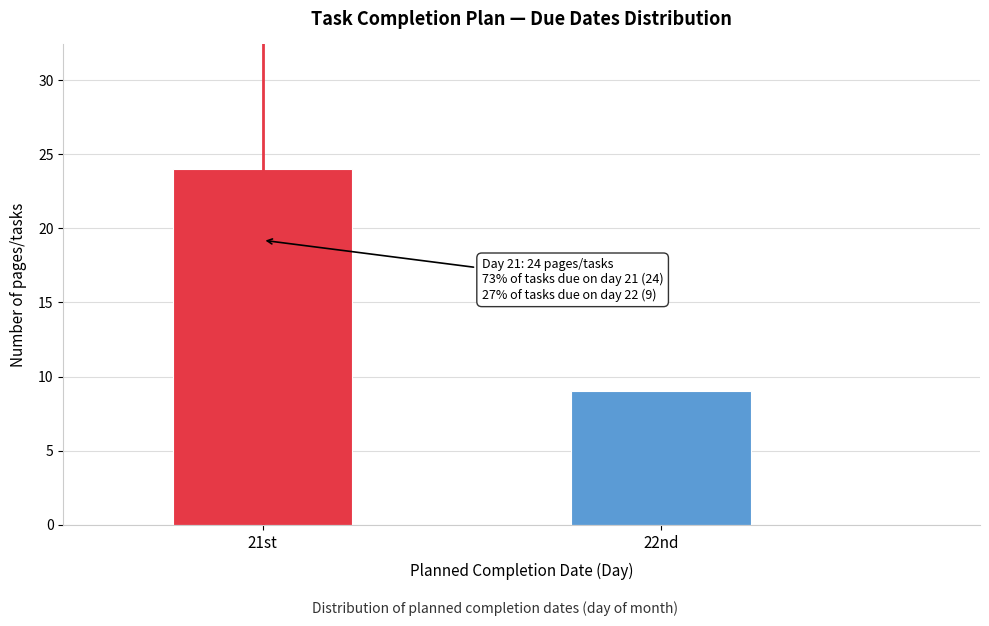

Reading left to right, what are all the values shown in this chart?

24	9